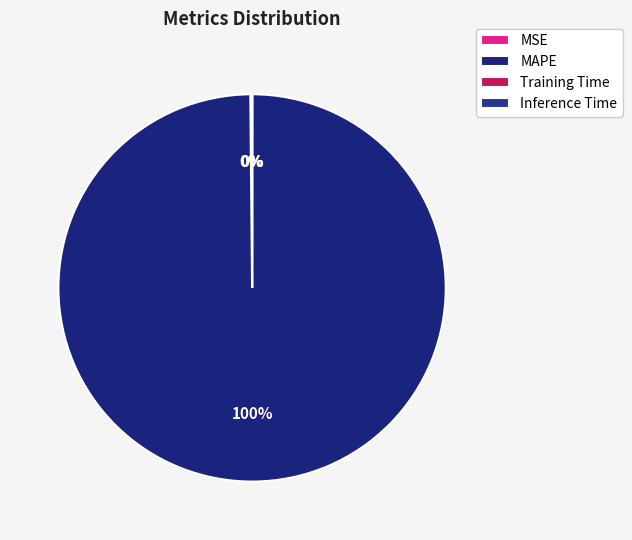

Which category accounts for the majority?

MAPE